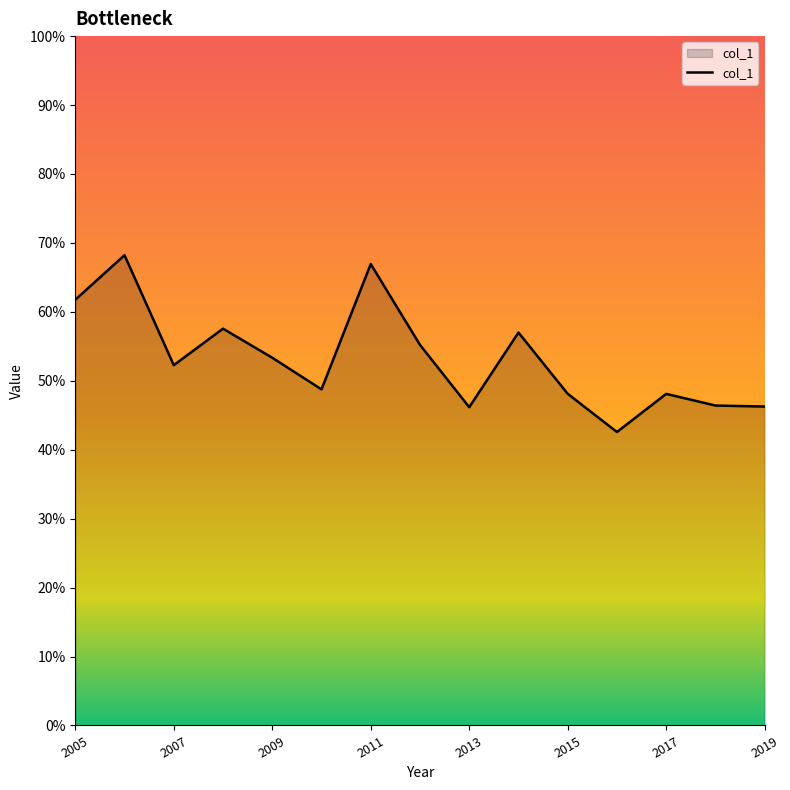

Does the chart have visible grid lines?

No